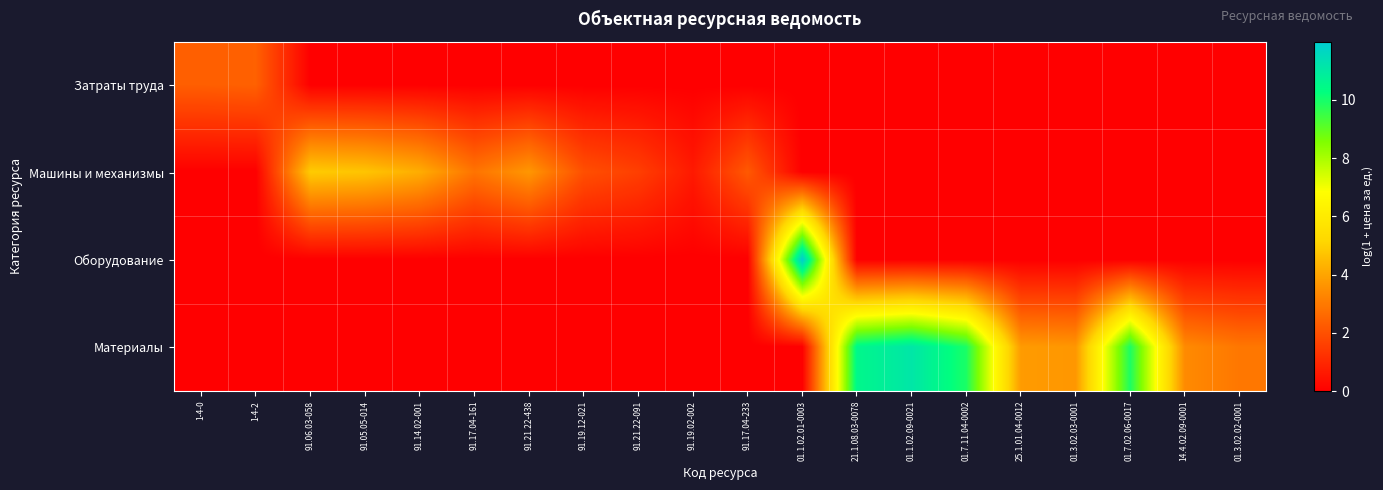

What is the spread (max minus min) of values at 01.7.11.04-0002?

9.9